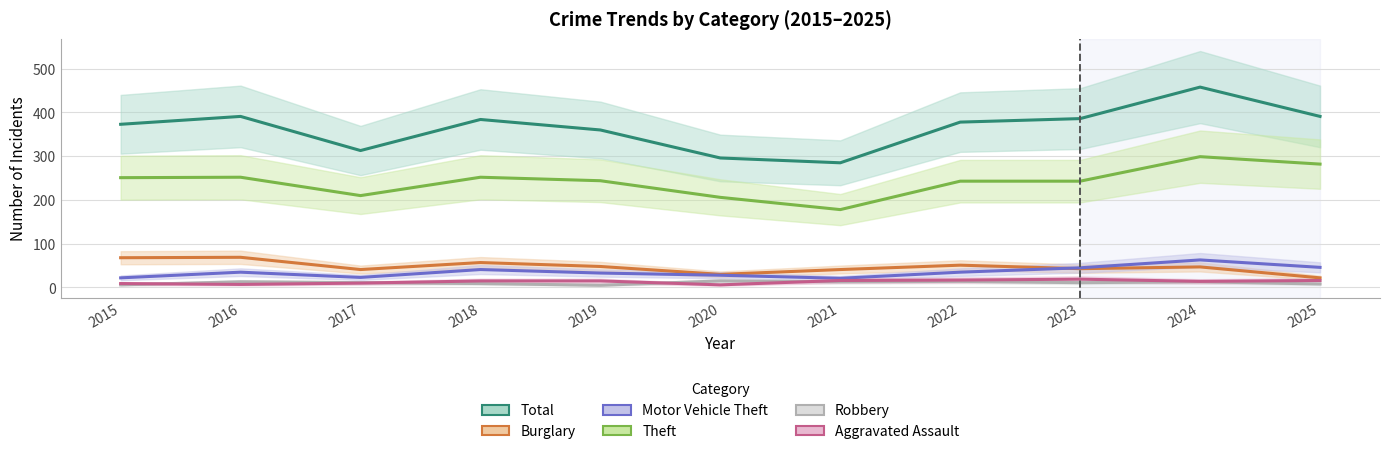

How many interior local valleys does the Motor Vehicle Theft series have?

2